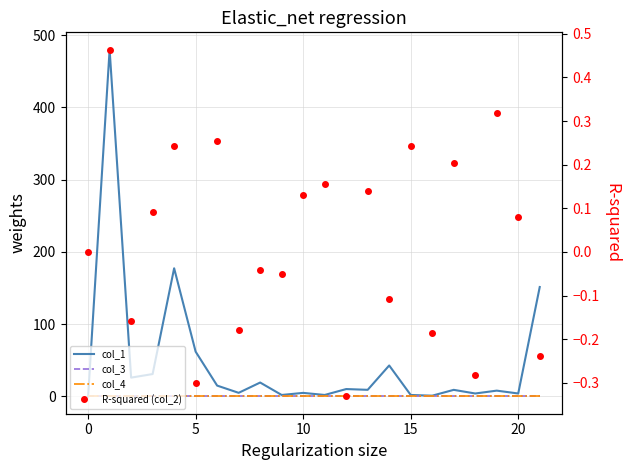

What is the total value across all series at 12?

9.8